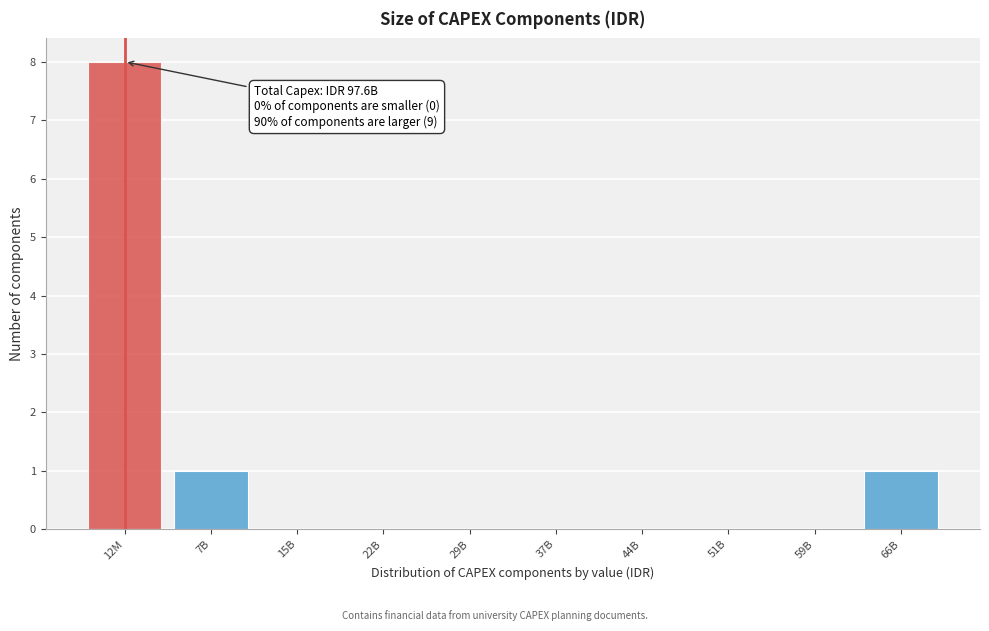

Reading left to right, extract all data points from this chart.

12M=8	7B=1	15B=0	22B=0	29B=0	37B=0	44B=0	51B=0	59B=0	66B=1